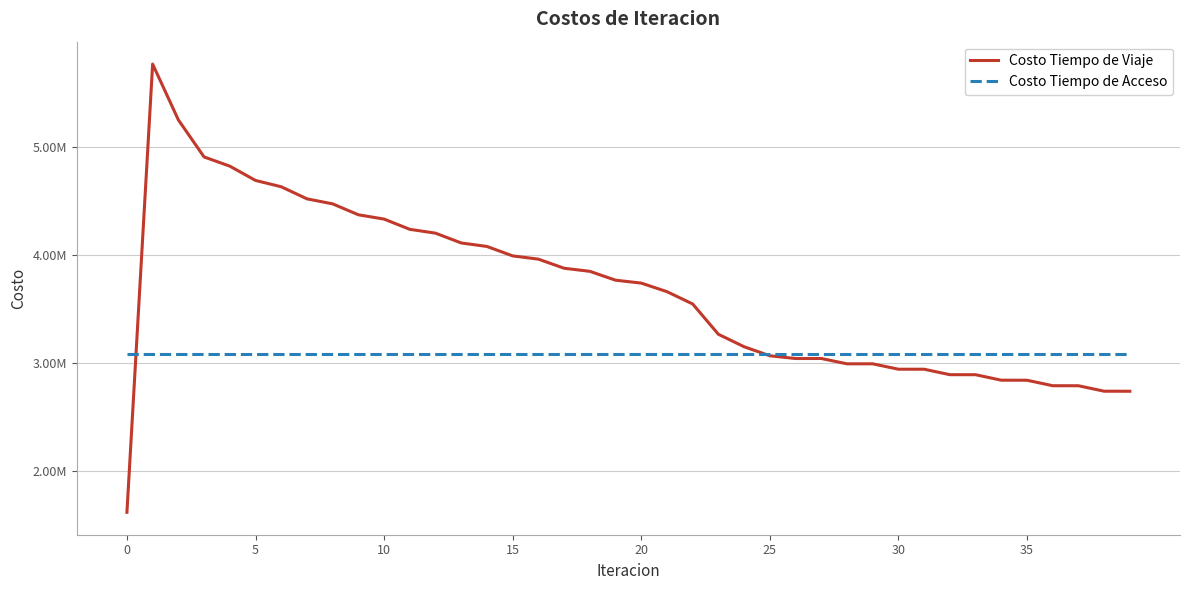

After their last crossing, which series has the higher values: Costo Tiempo de Viaje or Costo Tiempo de Acceso?

Costo Tiempo de Acceso